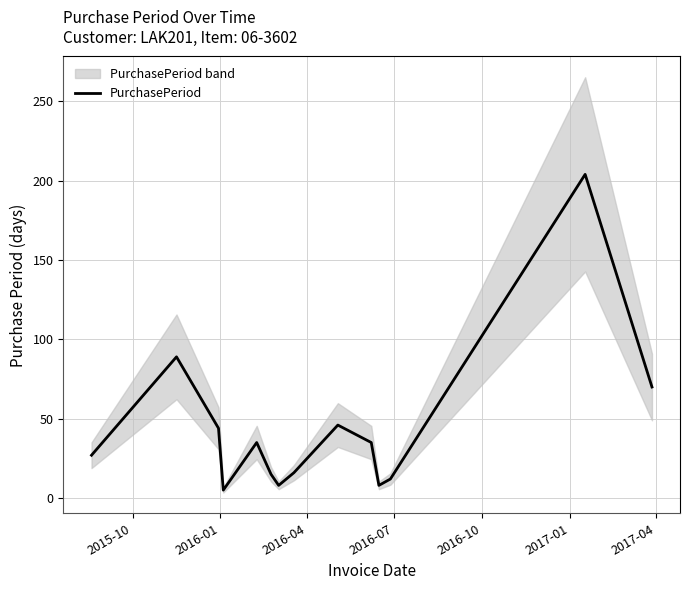

True or false: the data shows 12 at 2017-04.

False